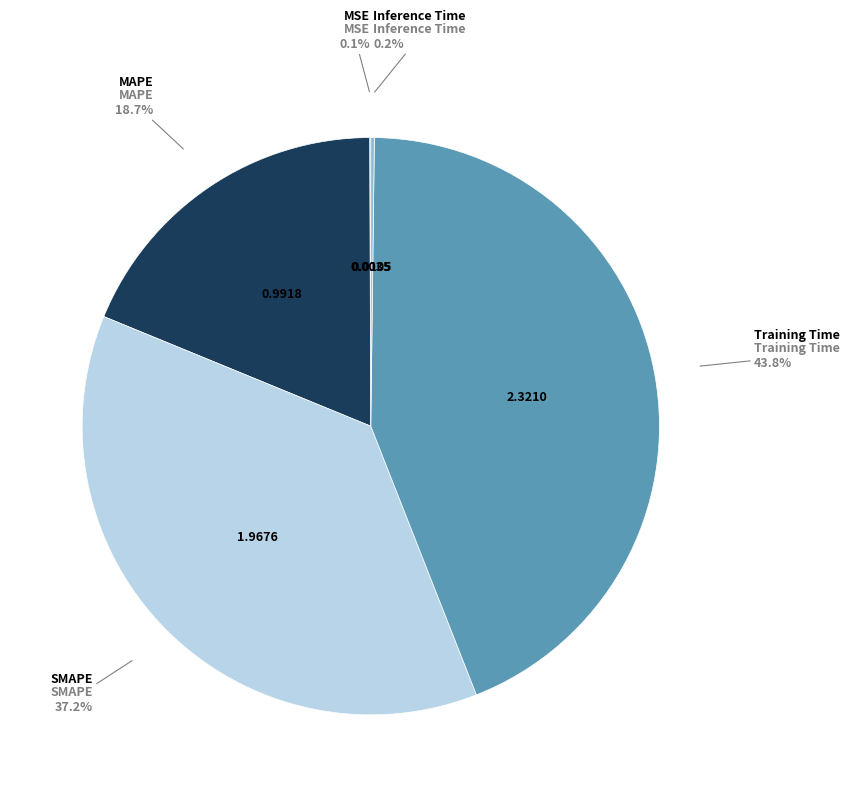

What portion of the pie excludes SMAPE?

62.8%